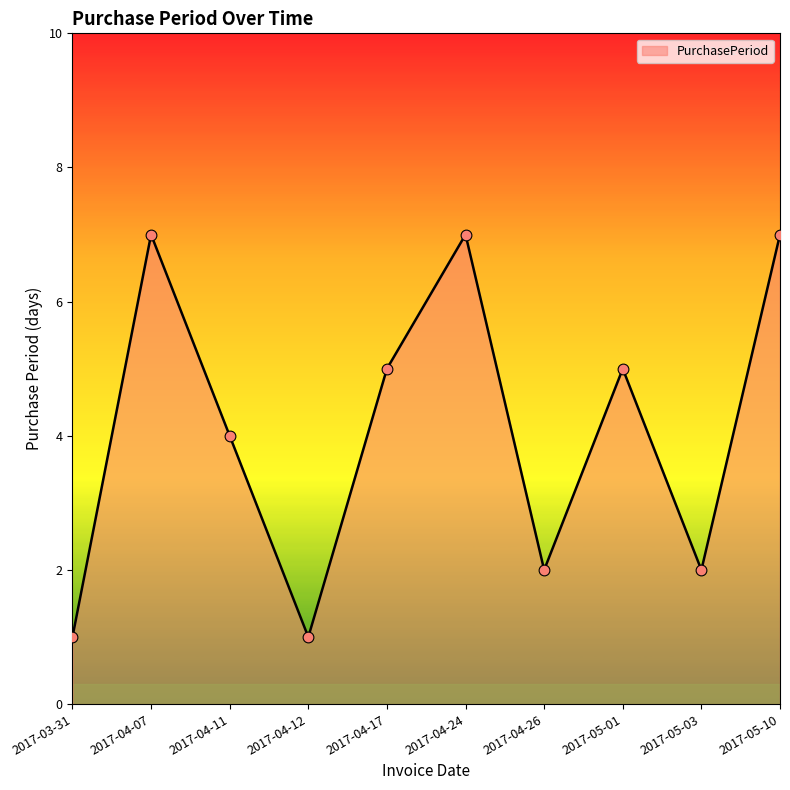

Approximately how many times larger is the value at 2017-05-01 compared to 2017-04-07?

0.7